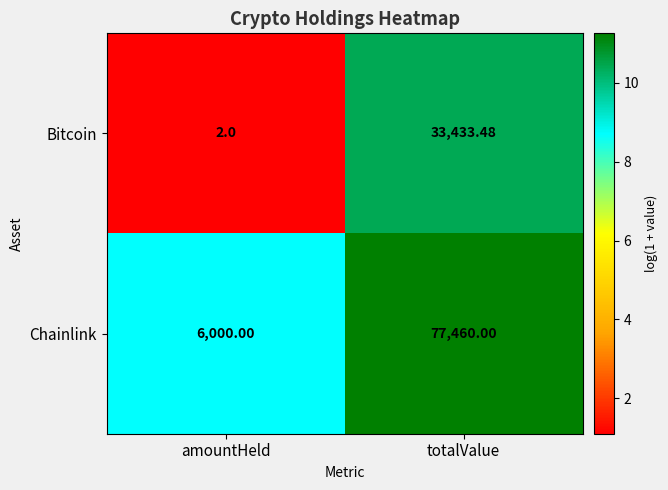

Which series has the widest spread of values?

Chainlink